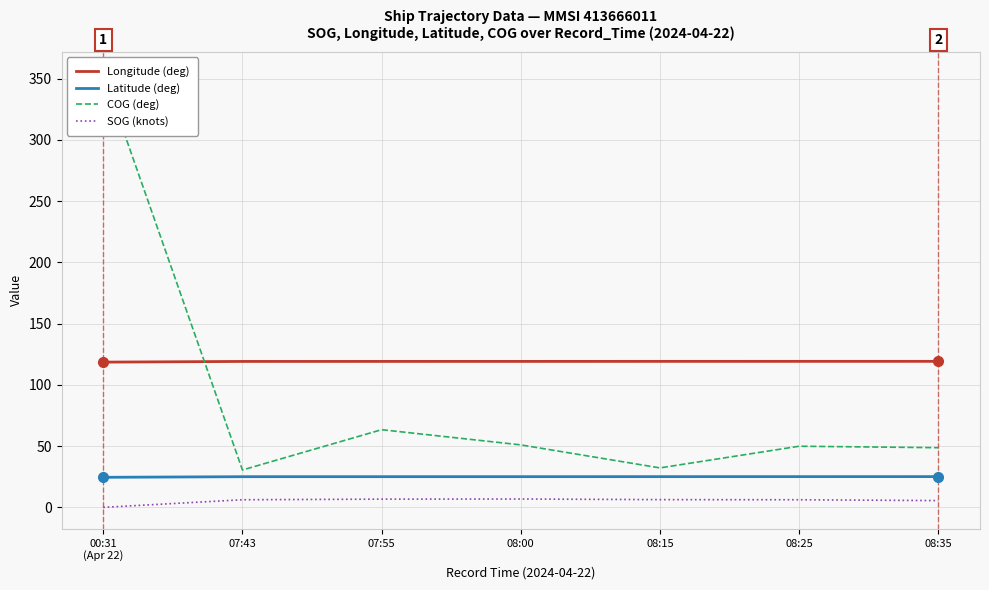

What are all the series names shown in the legend?

Longitude (deg), Latitude (deg), COG (deg), SOG (knots)